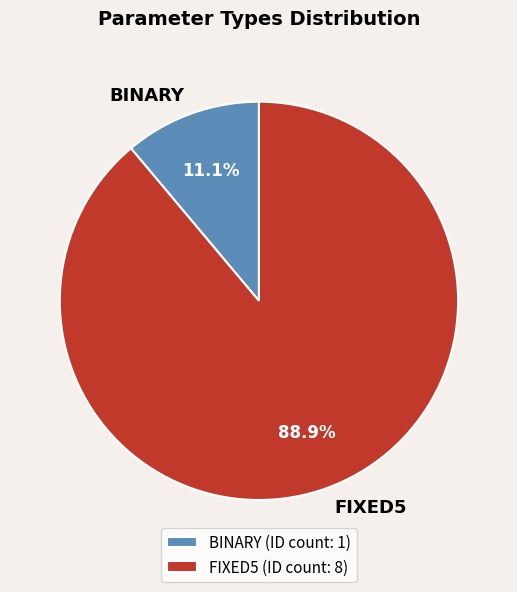

Between BINARY and FIXED5, which is larger?

FIXED5